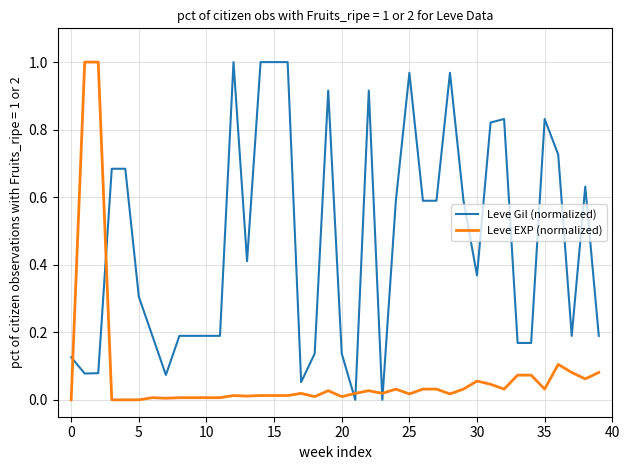

After their last crossing, which series has the higher values: Leve EXP (normalized) or Leve Gil (normalized)?

Leve Gil (normalized)